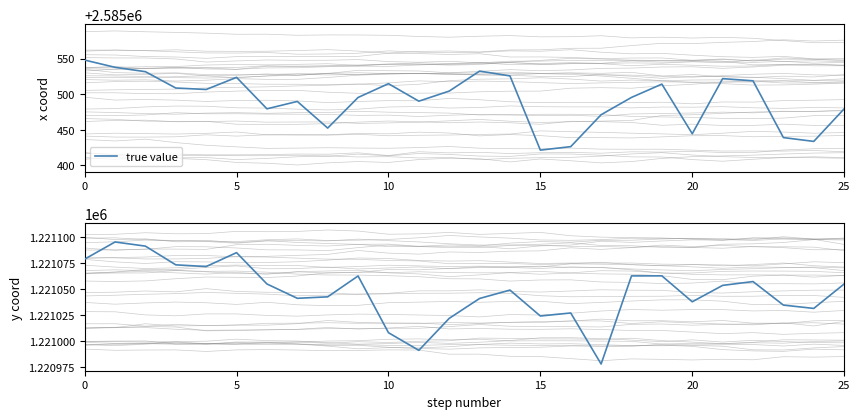

True or false: y coordinate has more than 2 points higher than both neighbors.

True